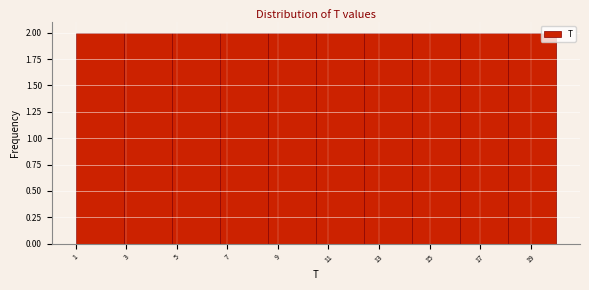

Reading left to right, transcribe this chart: for each bar, give the range it covers on the x-axis and its height. Neither the bar edges nor the heights are printed on the chart, so give them approximately, as read against the axes.

1.0 to 2.9: 2
2.9 to 4.8: 2
4.8 to 6.7: 2
6.7 to 8.6: 2
8.6 to 10.5: 2
10.5 to 12.4: 2
12.4 to 14.3: 2
14.3 to 16.2: 2
16.2 to 18.1: 2
18.1 to 20.0: 2